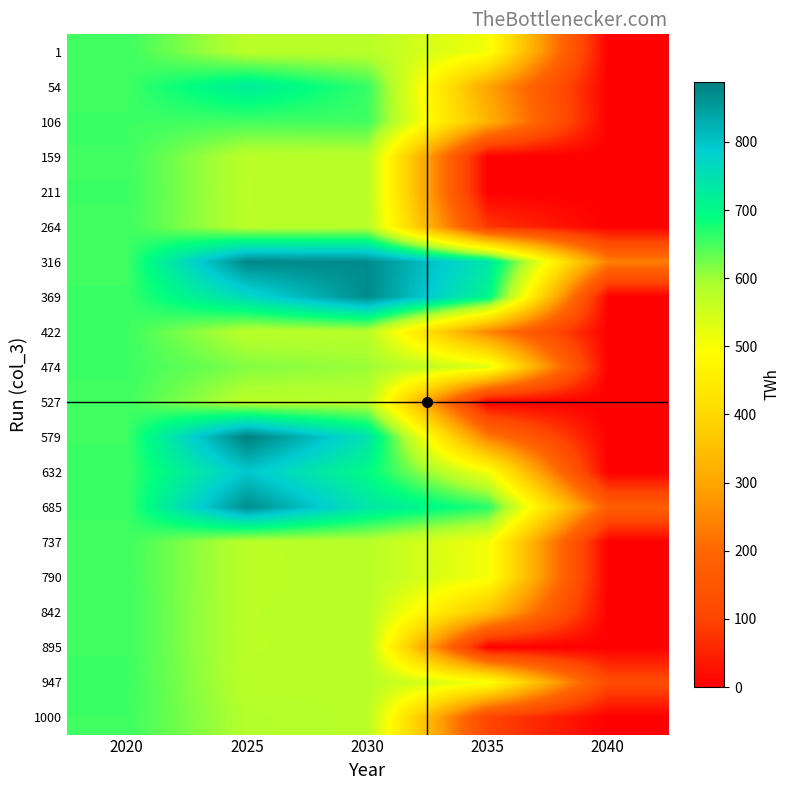

At how many categories does at least one series exceed 531?

4